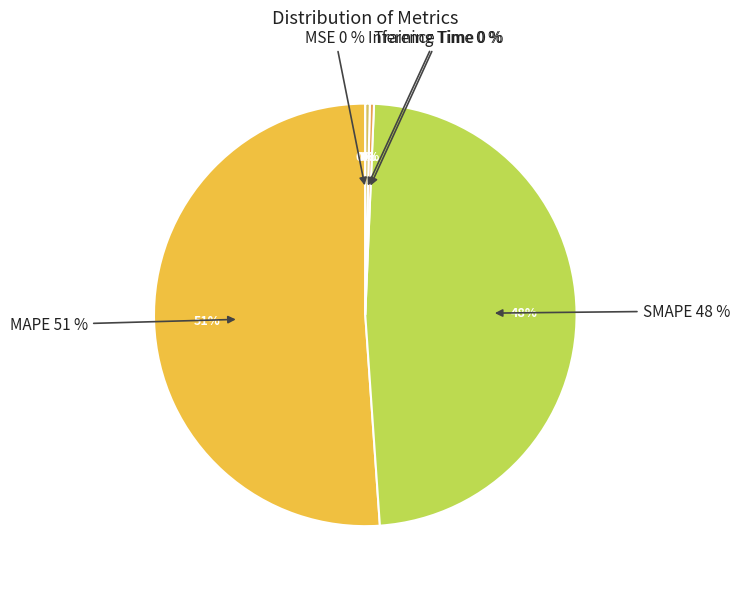

True or false: Inference Time accounts for 8% of the total.

False